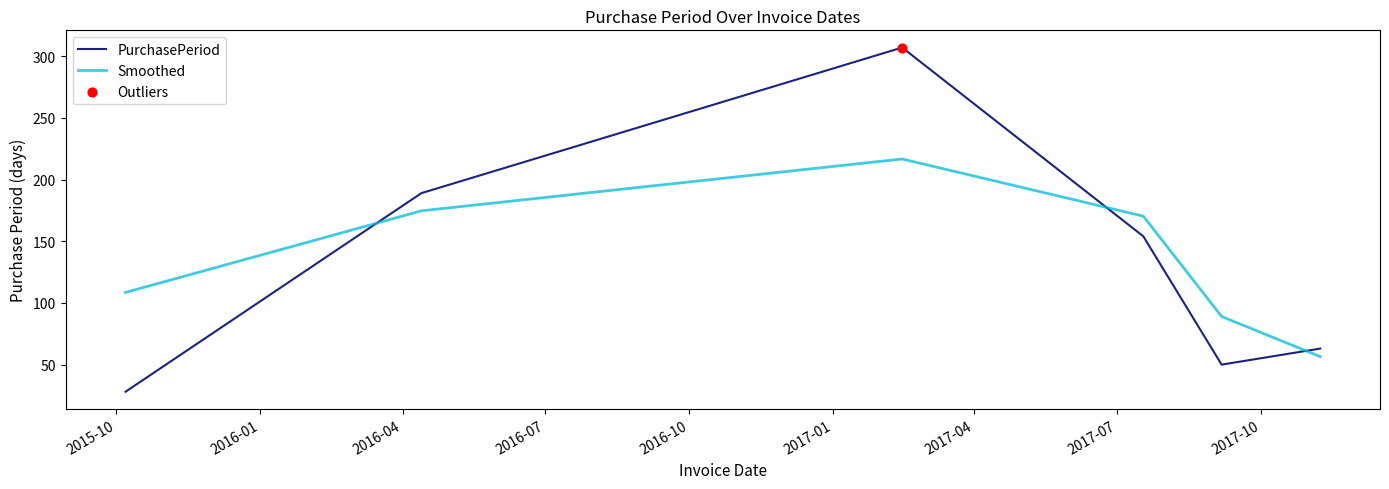

List the series in order of their peak value, lowest first.

Smoothed, PurchasePeriod